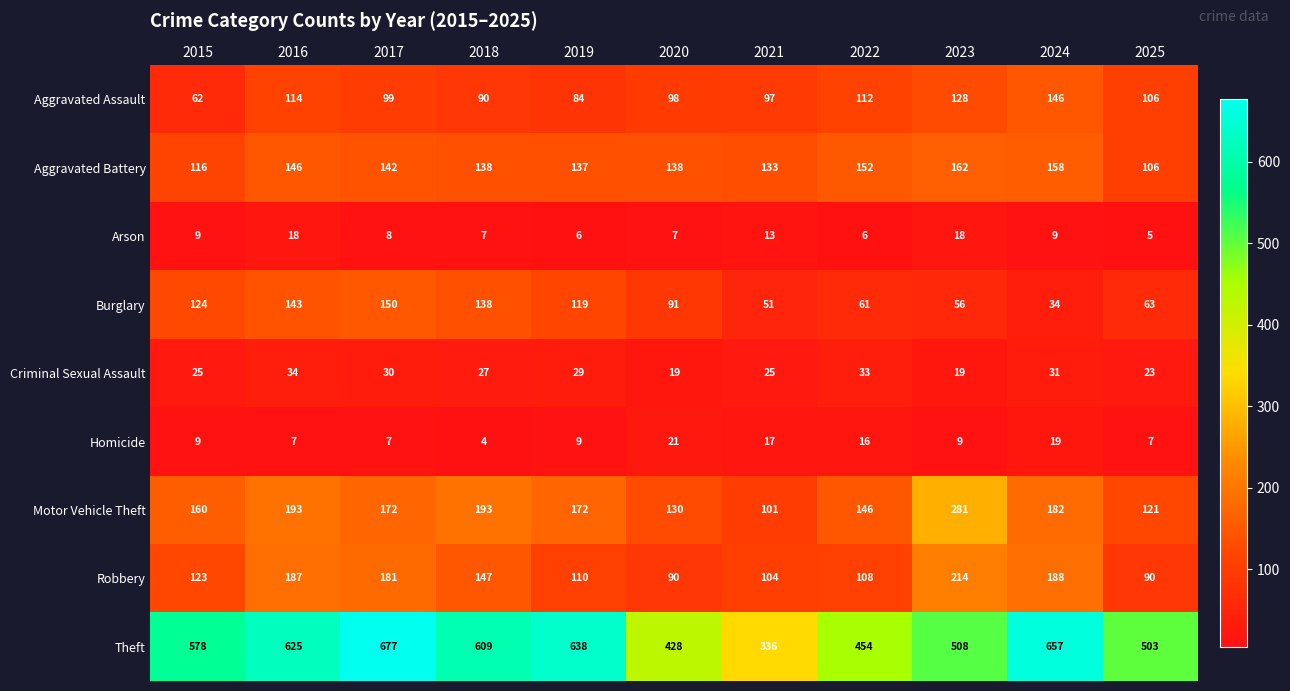

True or false: Robbery has a value of 59 at 2020.

False